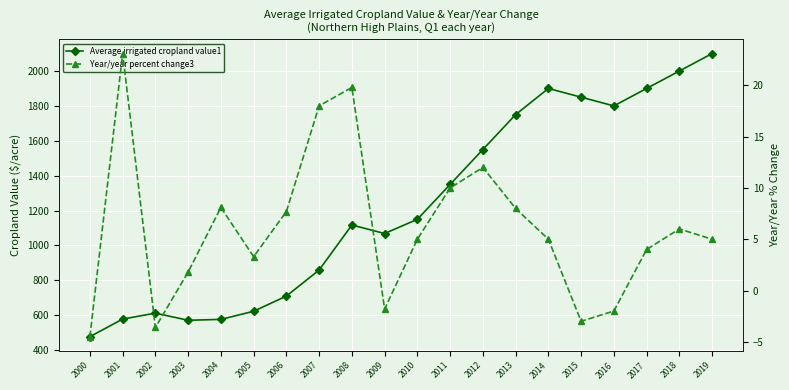

What is the total value across all series at 2005?

626.2